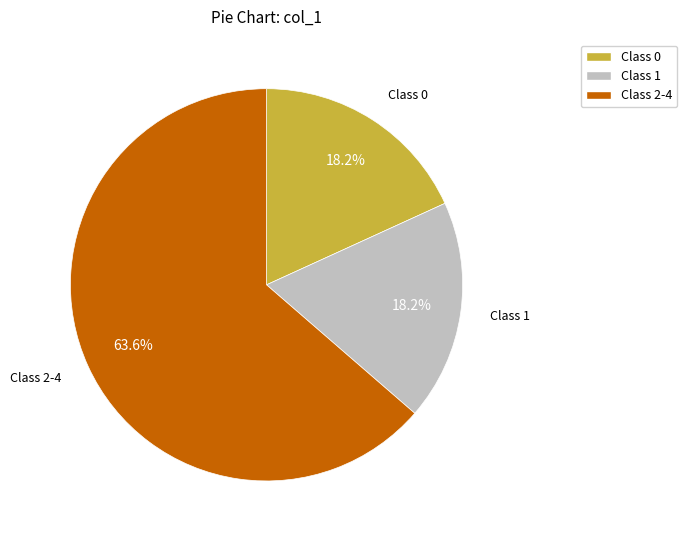

Which category has the biggest portion of the pie?

Class 2-4